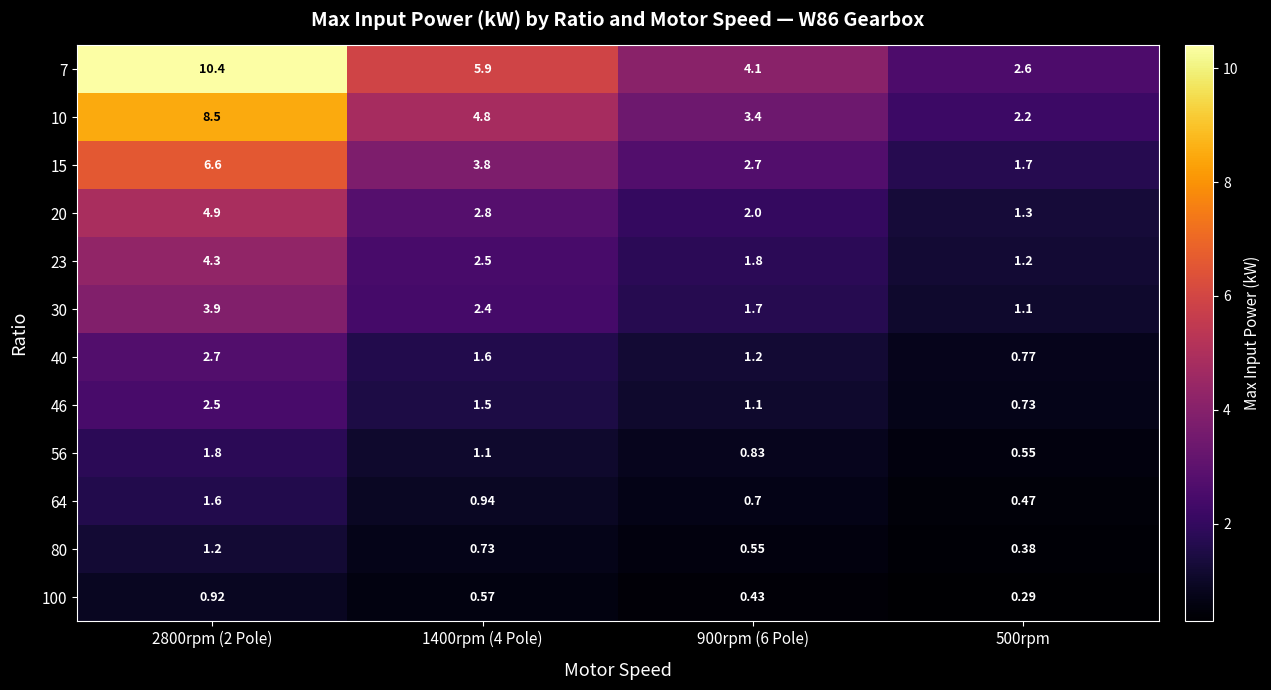

Is the value of 56 at 1400rpm (4 Pole) greater than the value of 46 at 500rpm?

Yes